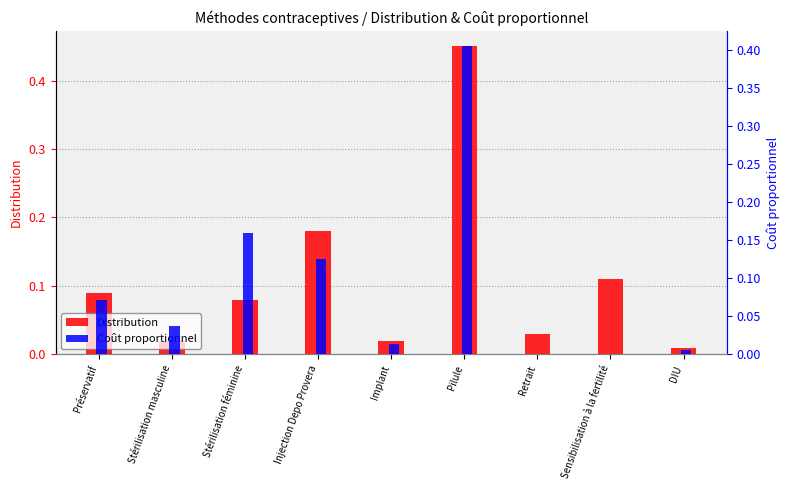

At which label does Distribution reach its minimum?

DIU